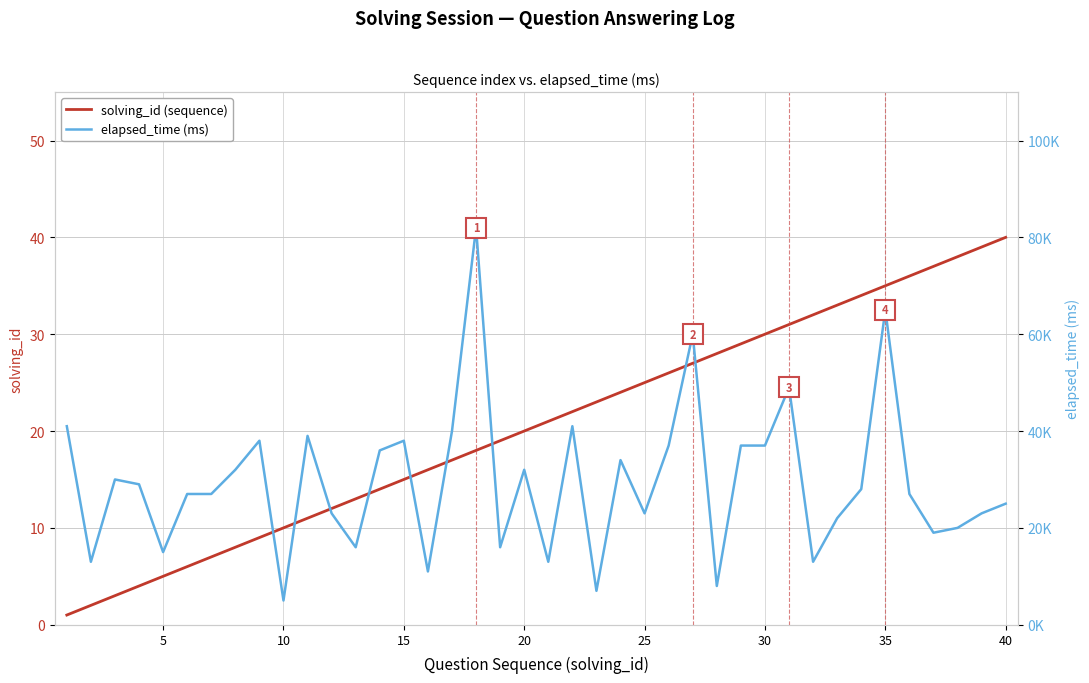

True or false: solving_id (sequence) has a value of 7 at 15.

False